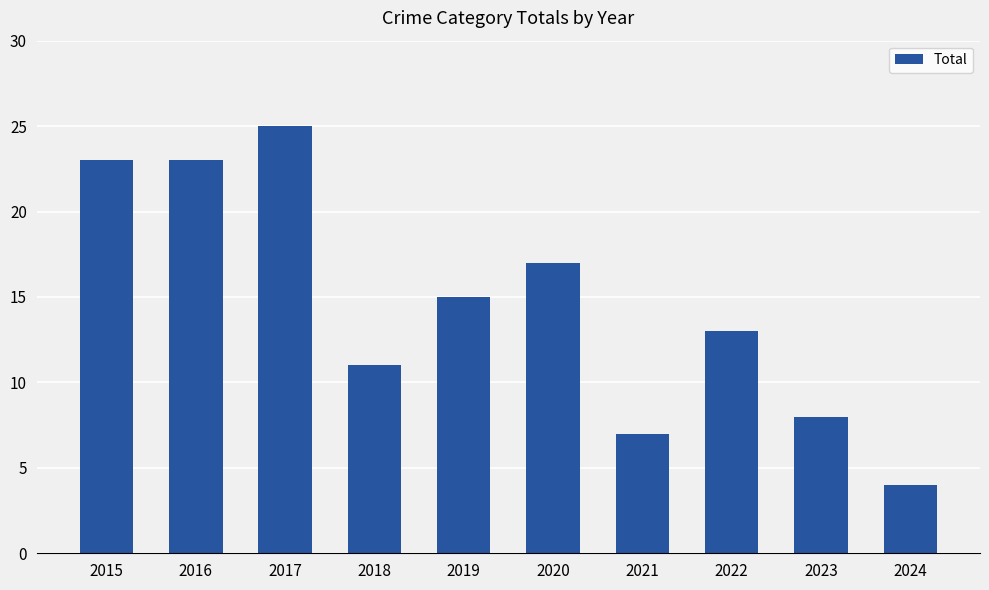

What is the value of the 5th bar from the left?

15